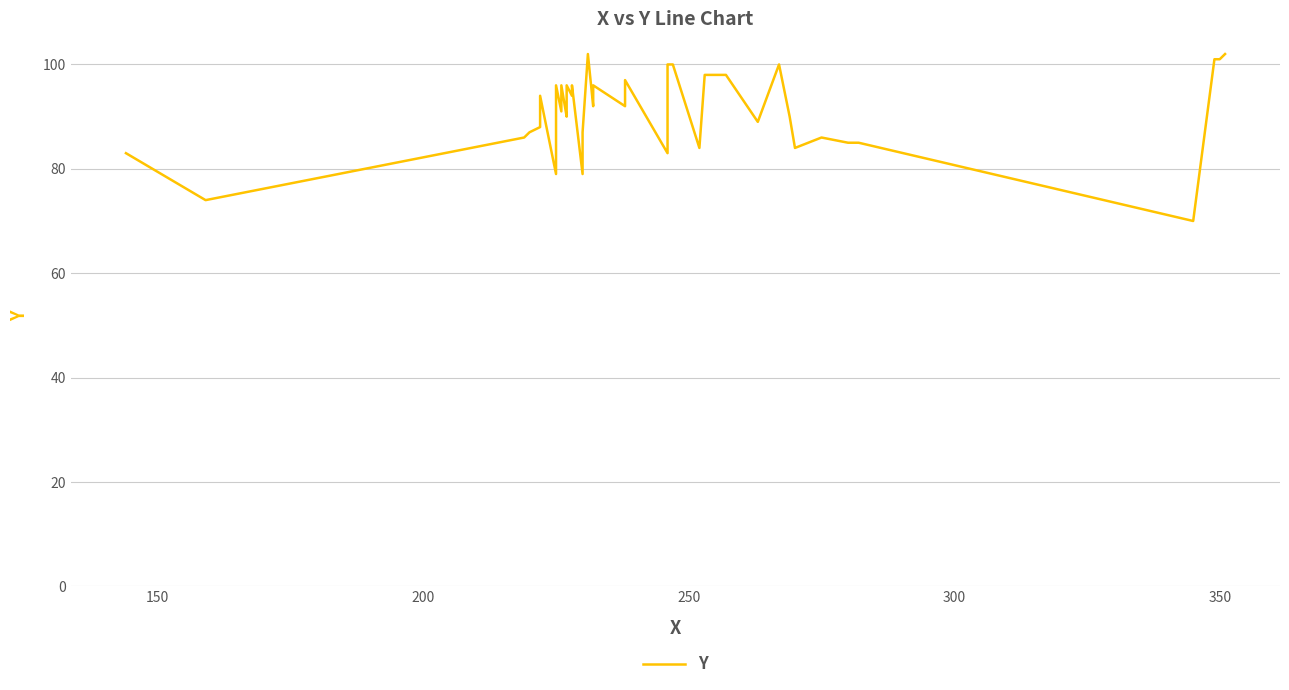

Is this an area chart (filled region under the line)?

No